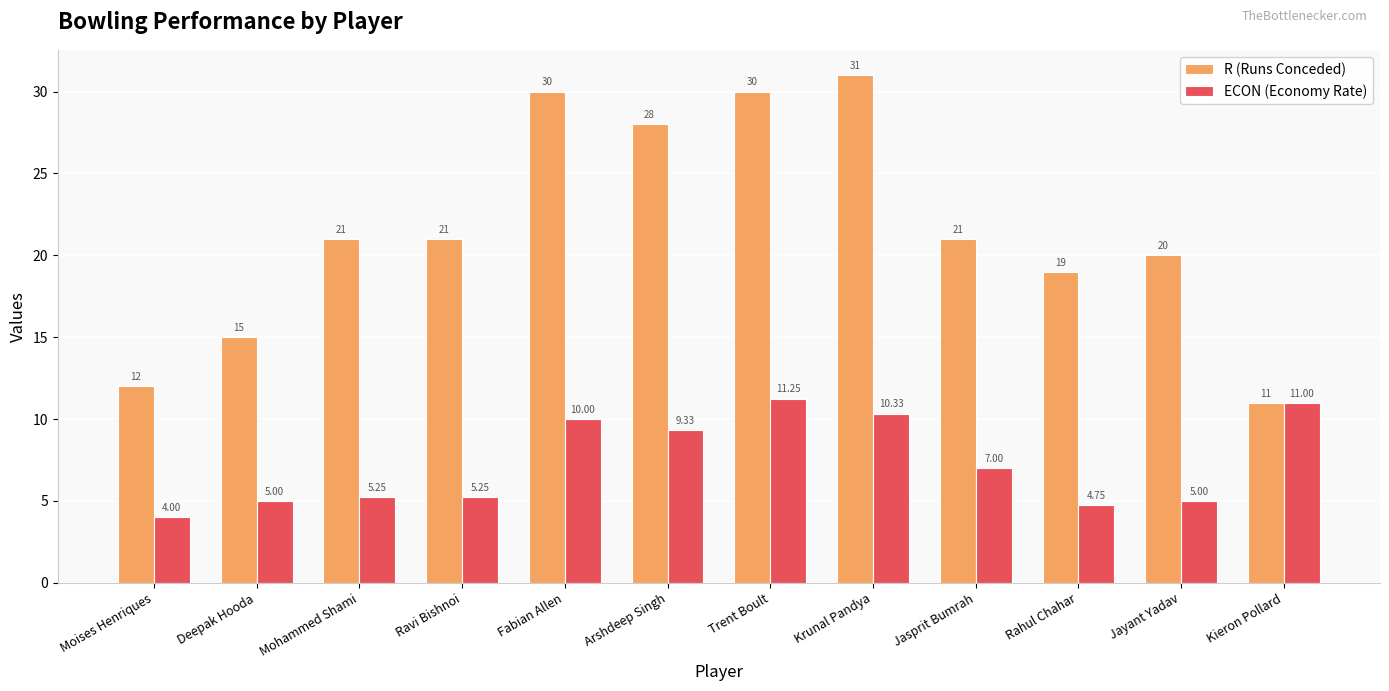

Rank the series by their average value, from lowest to highest.

ECON (Economy Rate), R (Runs Conceded)